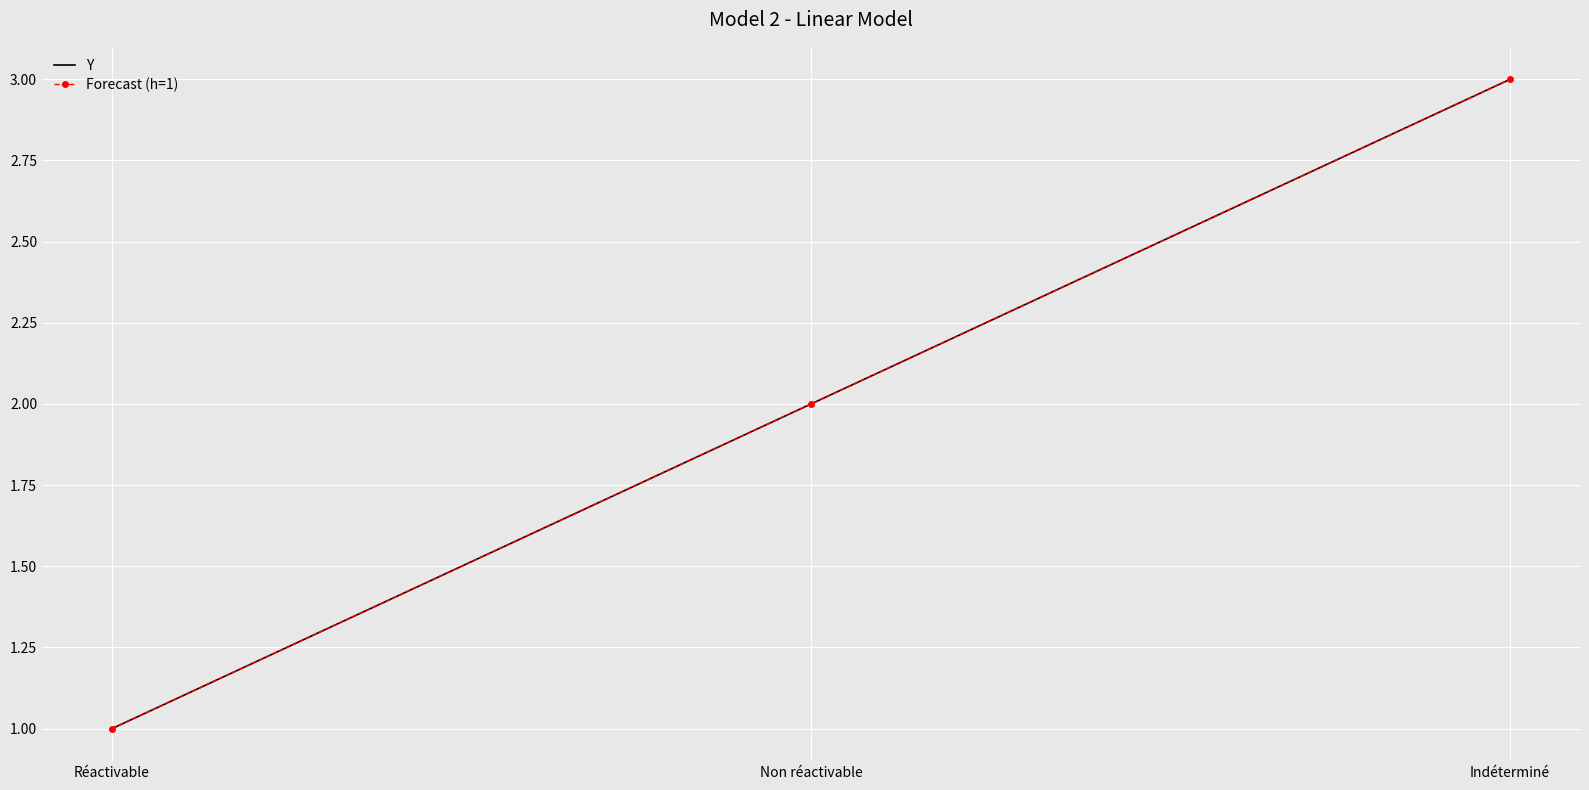

Which category has the lowest value across all series?

Réactivable